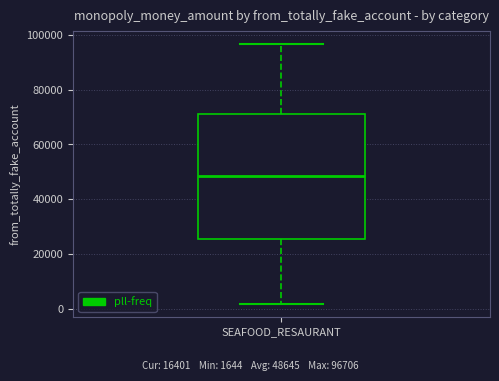

Transcribe this box plot: give where the median line is, the range the box spans, and where the two whiskers end, as read against the y-axis. The values are not printed on the chart, so give them approximately, as read against the axis.

median 48000, box 26000 to 72000, whiskers 2000 to 96000